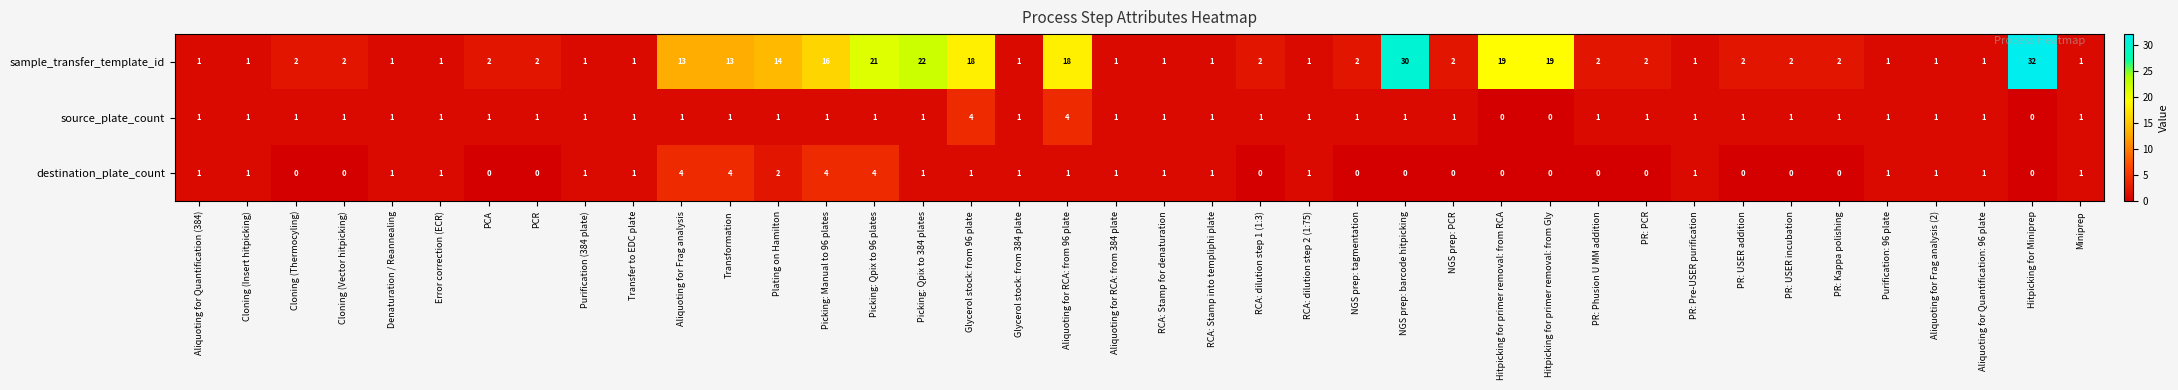

At how many categories does at least one series exceed 12?

12